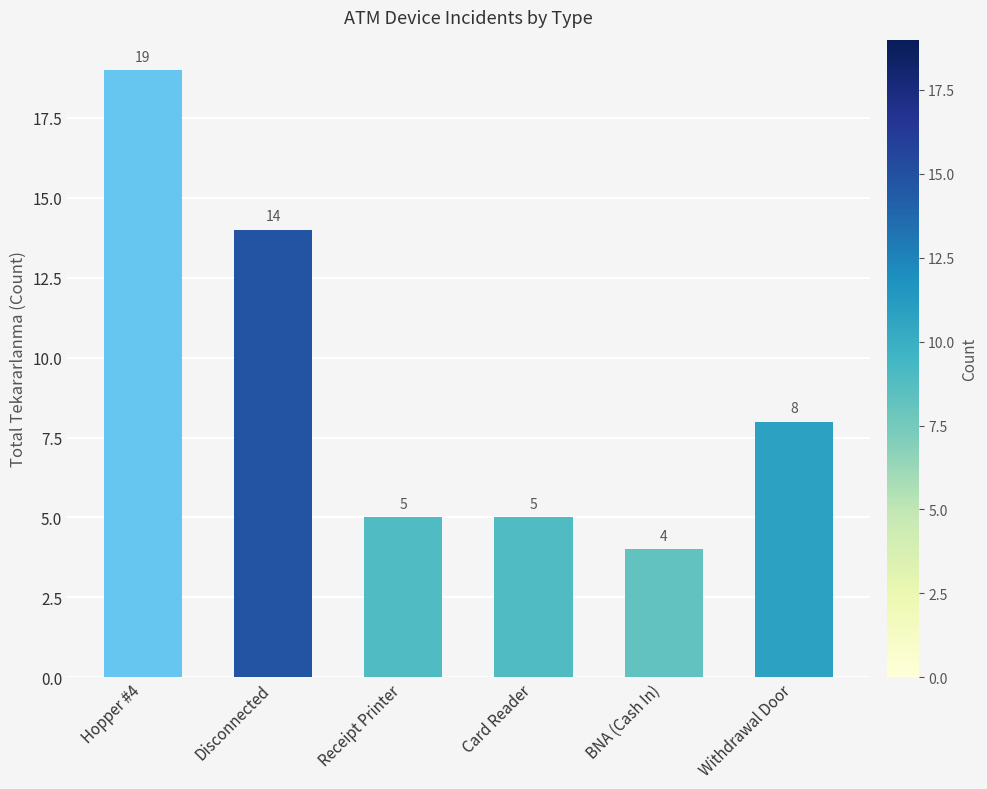

Which label corresponds to the largest value in the chart?

Hopper #4